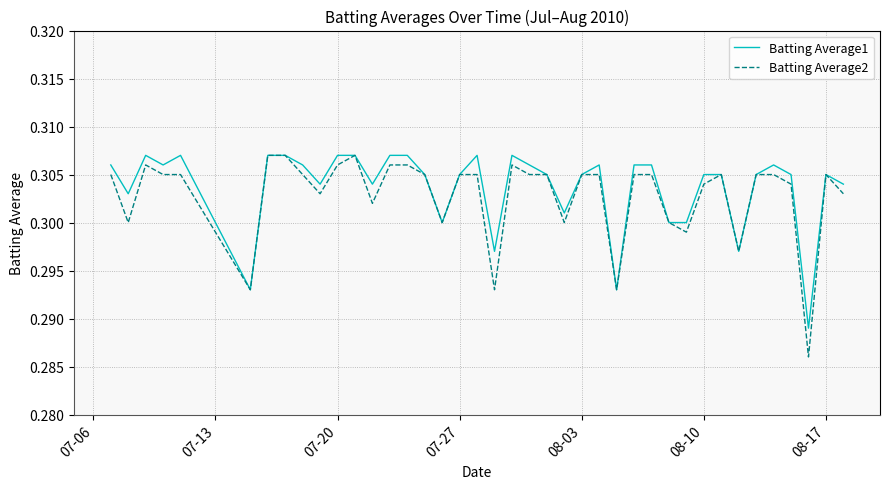

Which series has the largest range (max minus min)?

Batting Average2